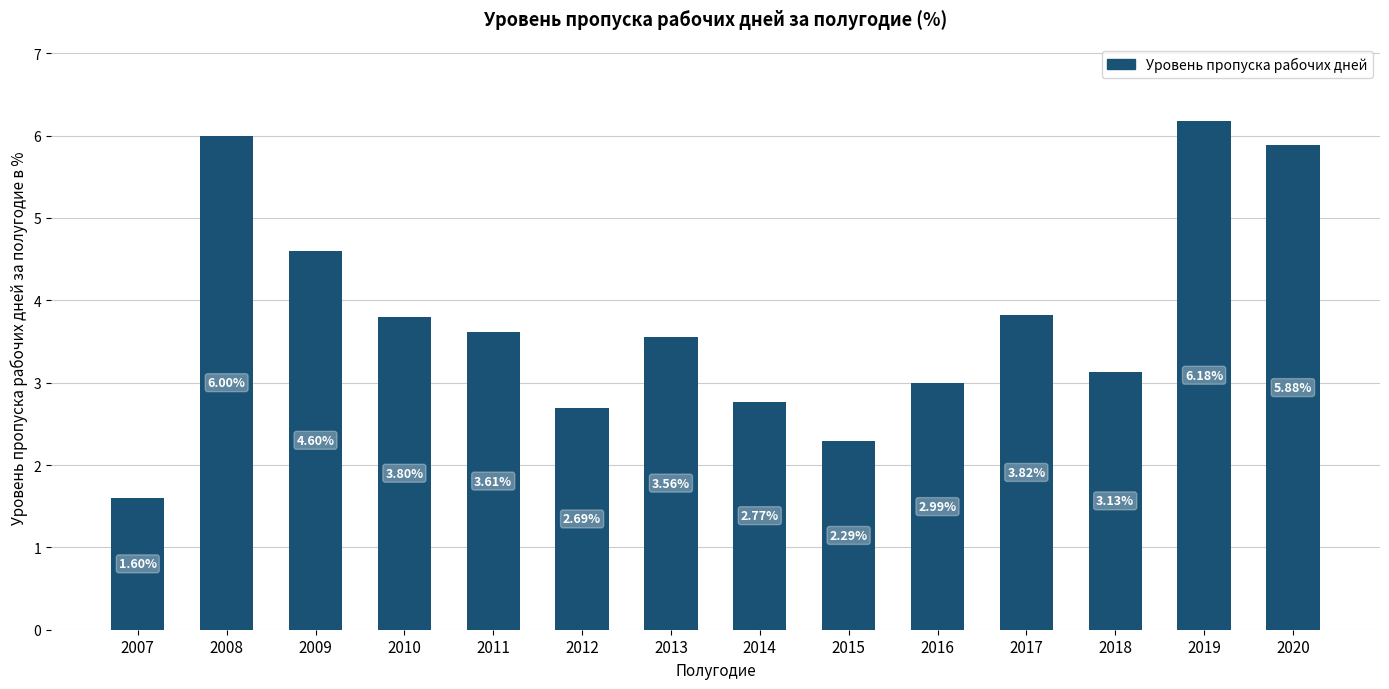

What is the approximate value at 2020?

5.9